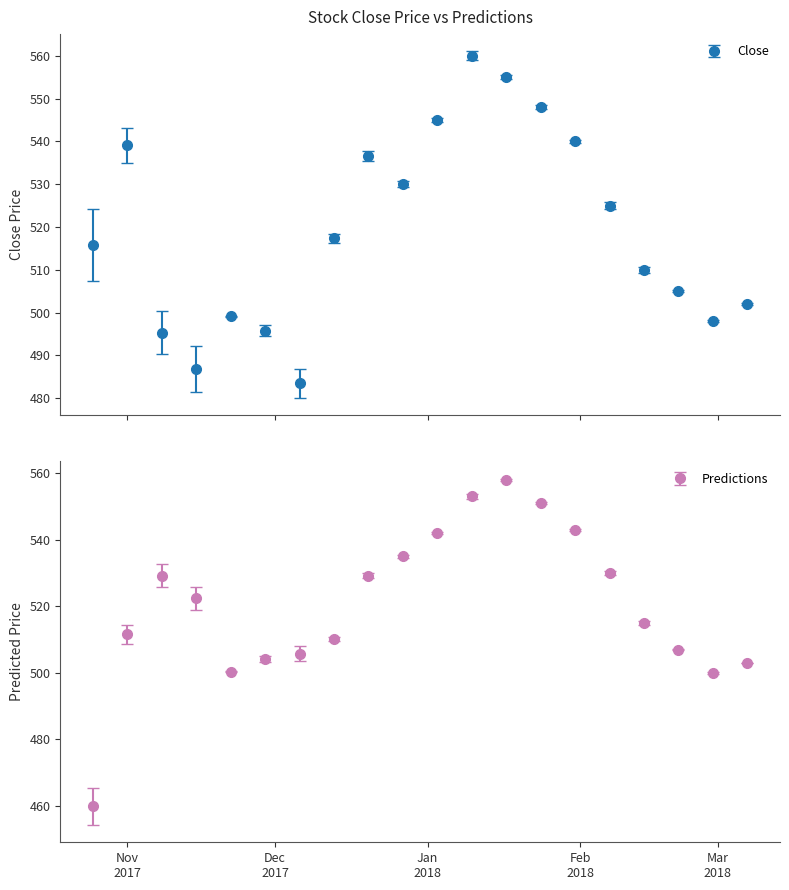

What is the maximum value for Close?

560.0